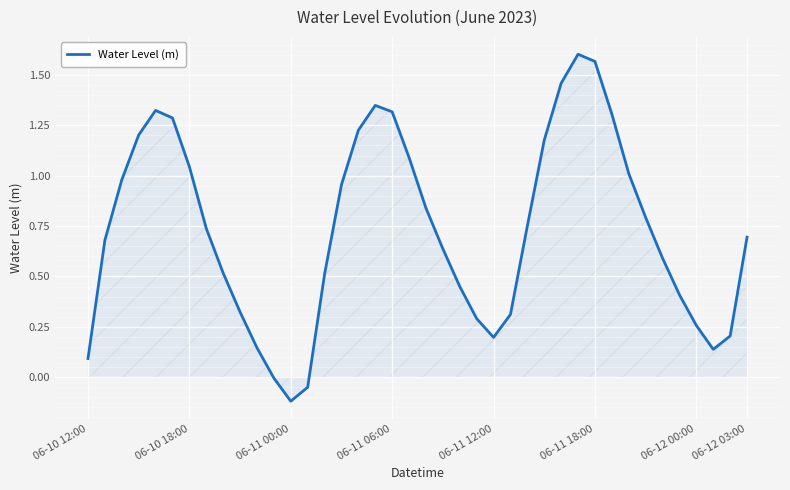

What is the difference between the maximum and minimum values?

1.7